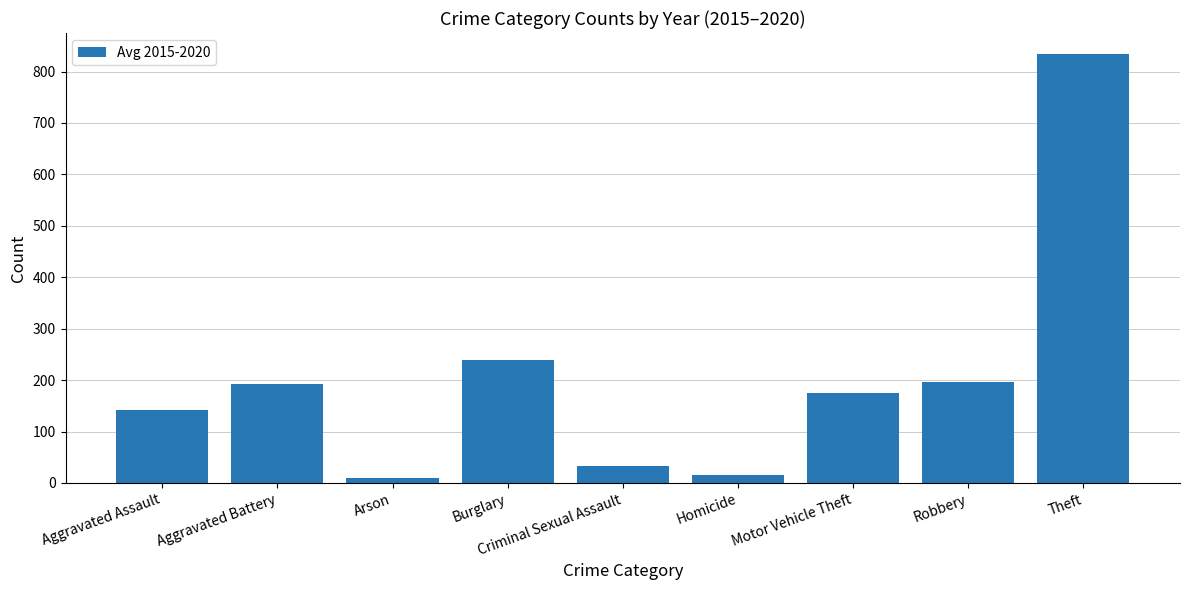

What is the average value?

204.3